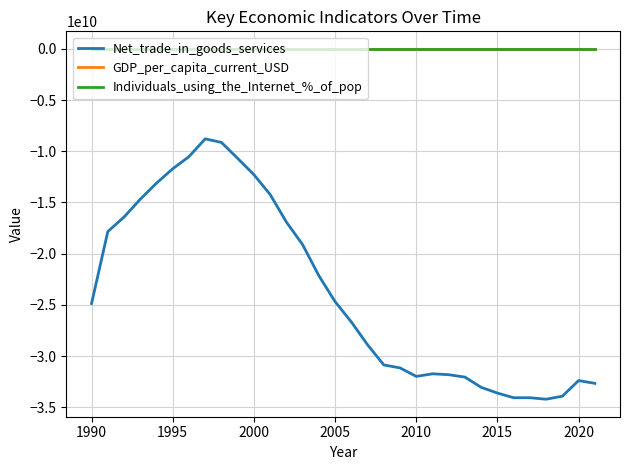

What is the difference between the maximum and minimum values in the Net_trade_in_goods_services series?

25422593709.6